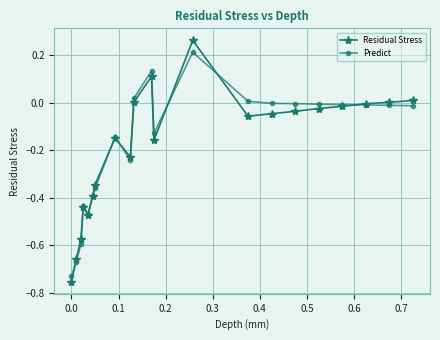

True or false: Residual Stress has more than 0 interior local peaks.

True